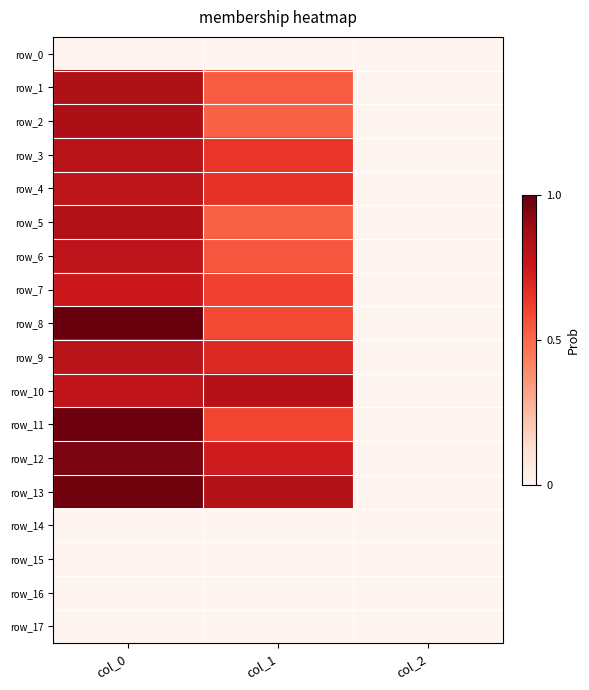

Which category has the highest value in the row_9 series?

col_0